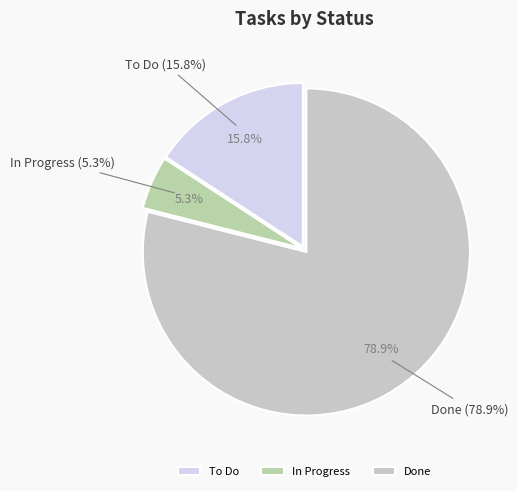

Which category has the smallest portion of the pie?

In Progress